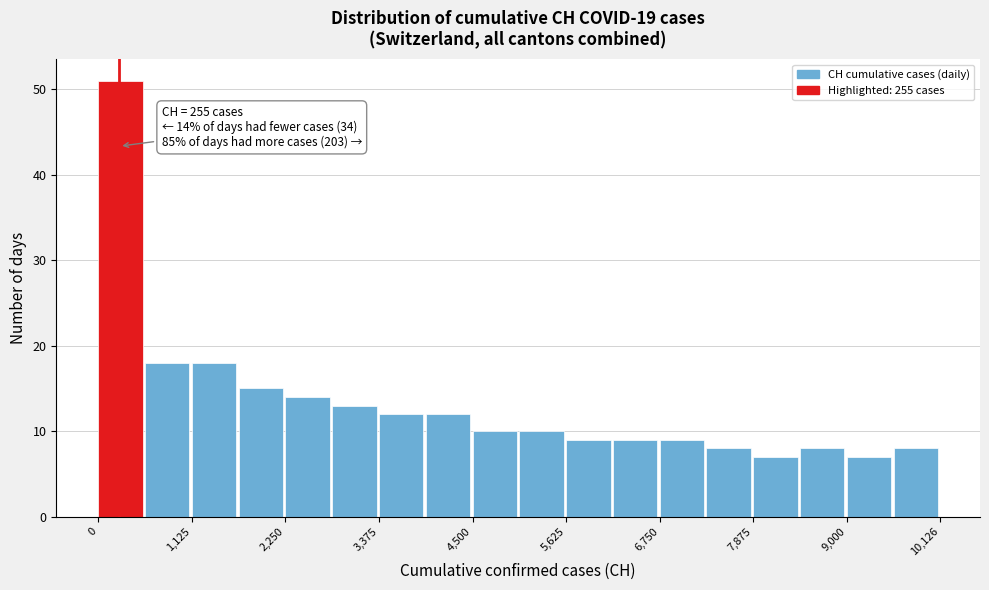

Read against the x-axis, roughly where is the centre of the tallest bar?

200